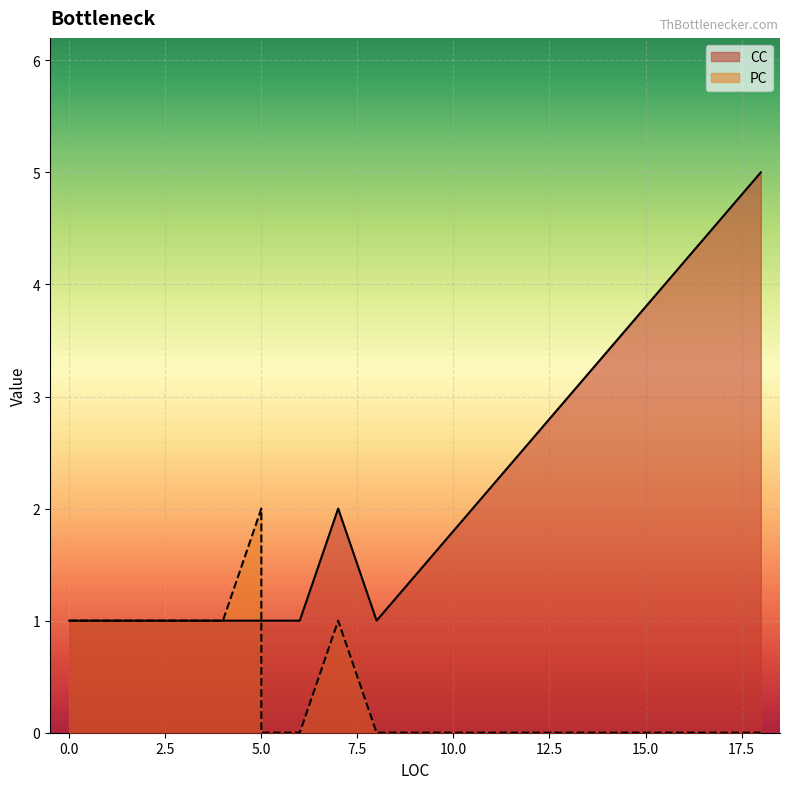

How many lines are shown in the chart?

2